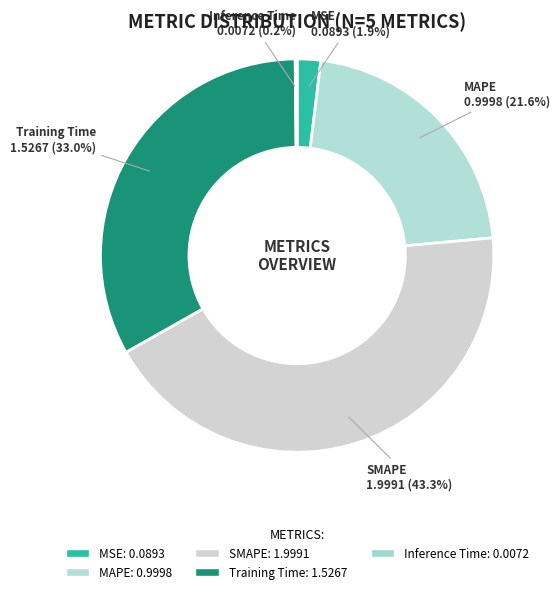

What is the total percentage of MSE and SMAPE?

45.2%